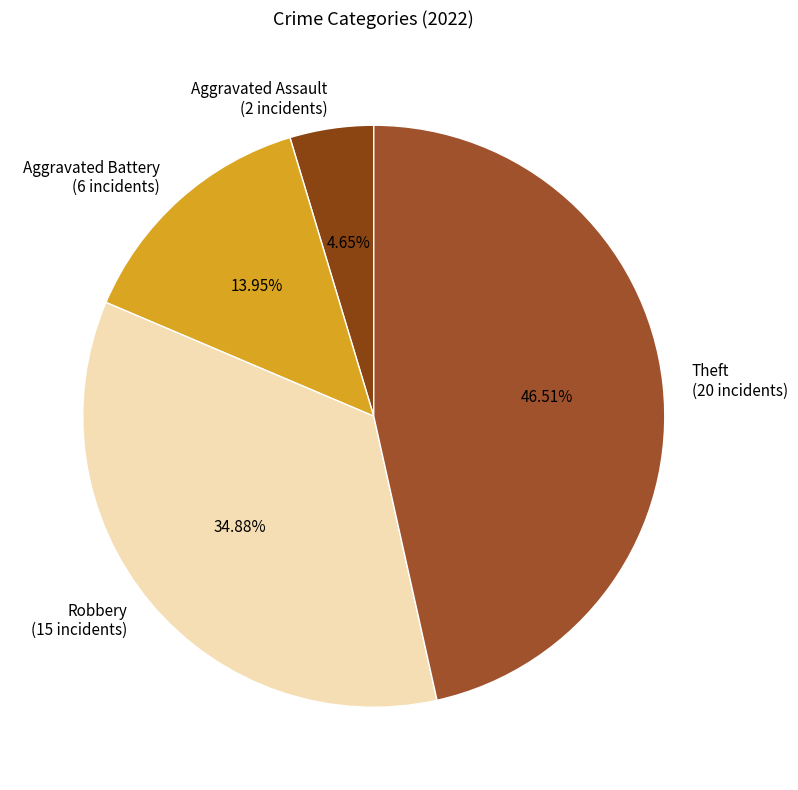

Is there a majority slice in this chart?

No